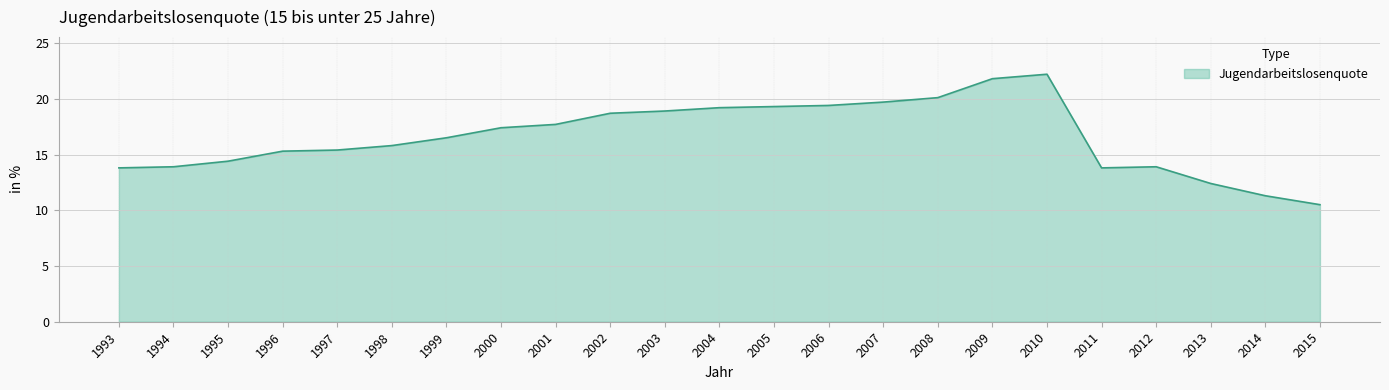

The chart shows a value of 15.8 at 1998. True or false?

True